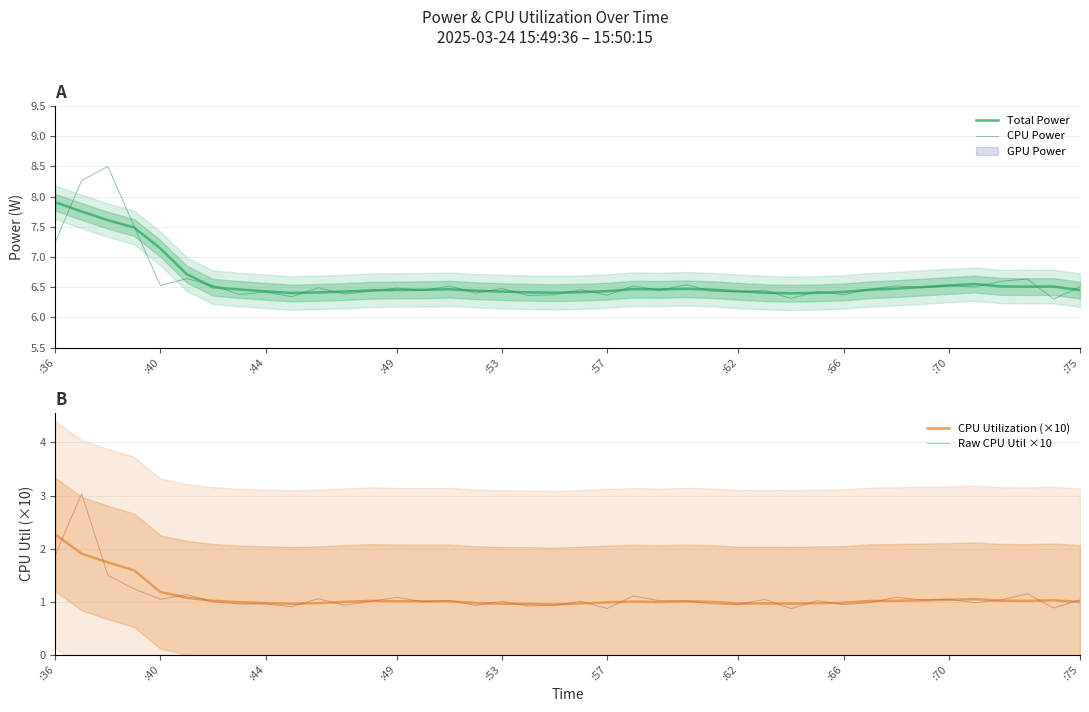

Which series has the largest range (max minus min)?

CPU Power